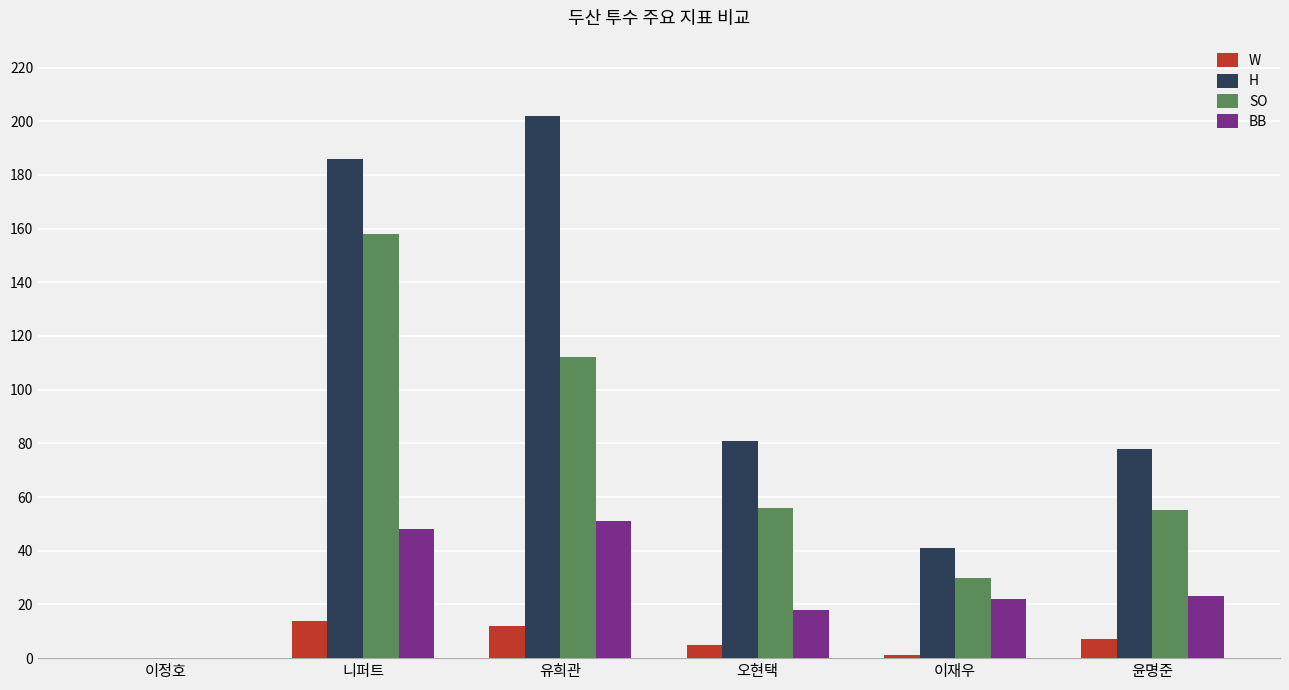

Read the BB value at 오현택, to the nearest 10.

20